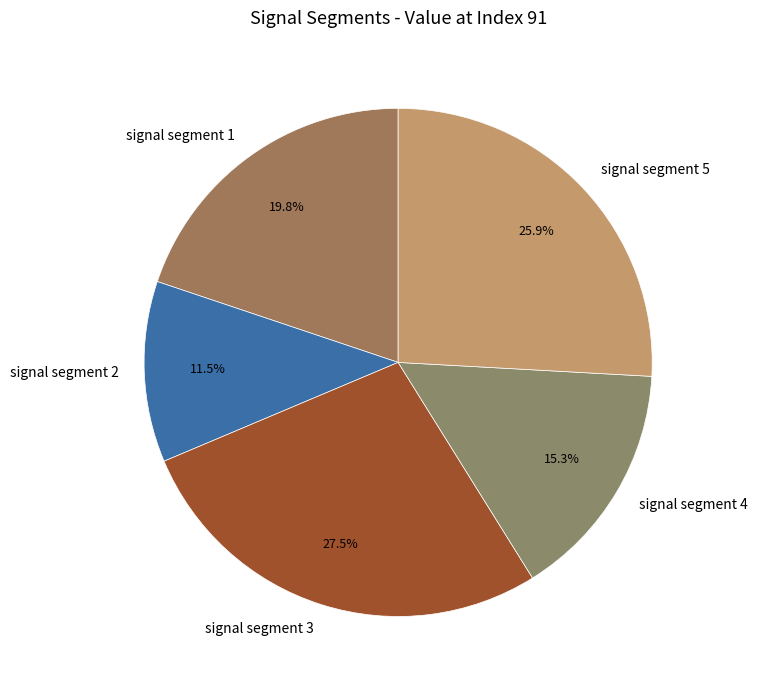

How many slices are in this pie chart?

5